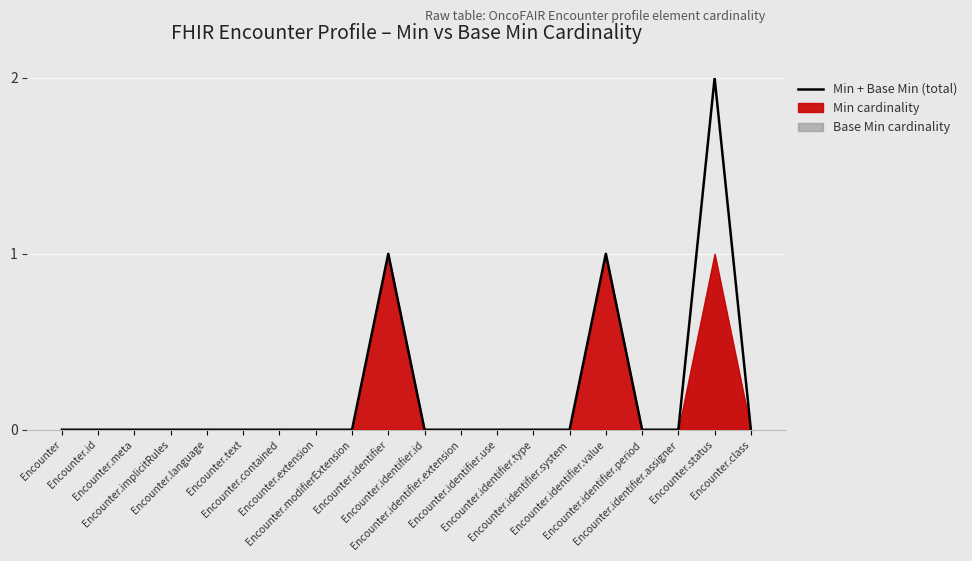

The value at Encounter.identifier.system is 0. True or false?

True